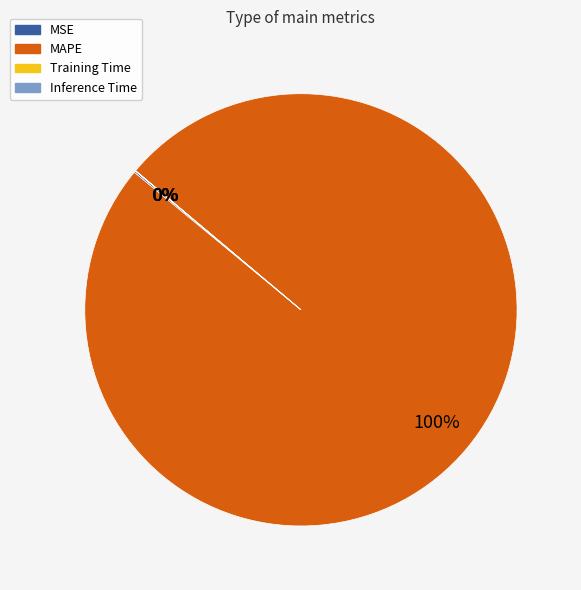

To the nearest percent, what is the difference between the largest and smallest slice percentages?

100%